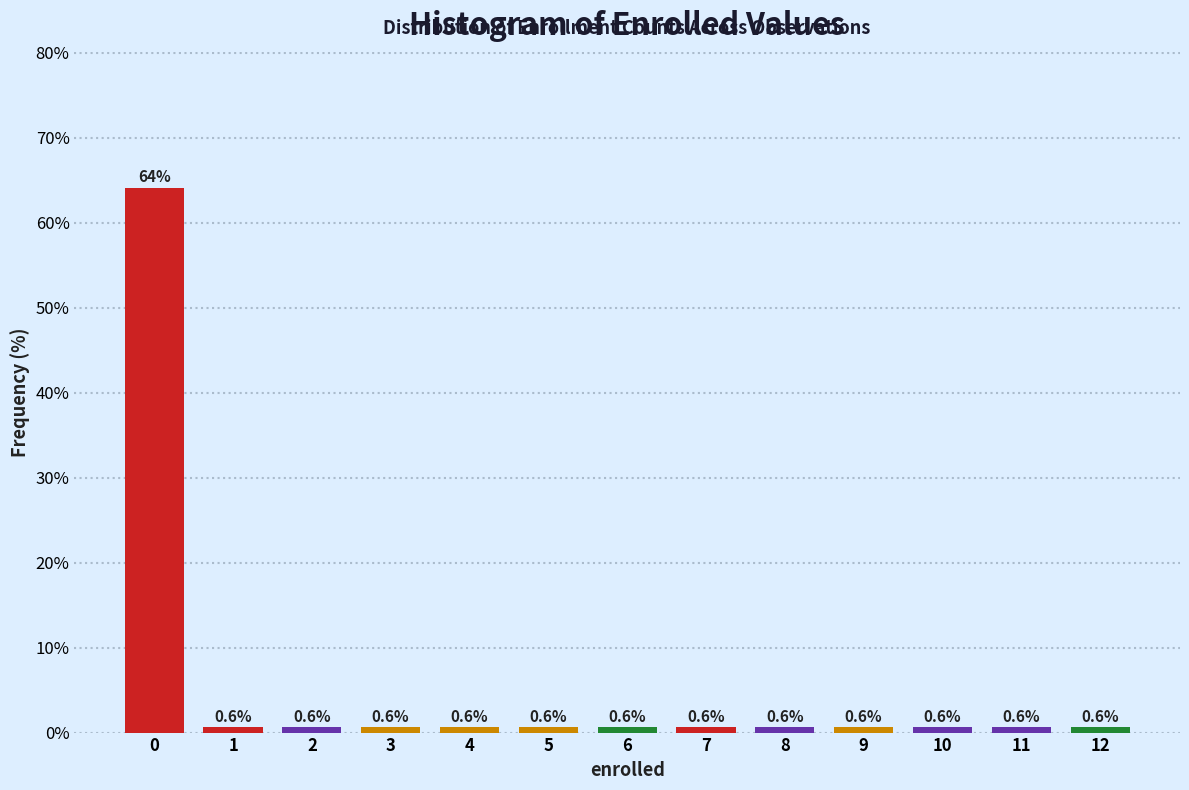

Reading left to right, extract all data points from this chart.

0=64.1	1=0.6	2=0.6	3=0.6	4=0.6	5=0.6	6=0.6	7=0.6	8=0.6	9=0.6	10=0.6	11=0.6	12=0.6